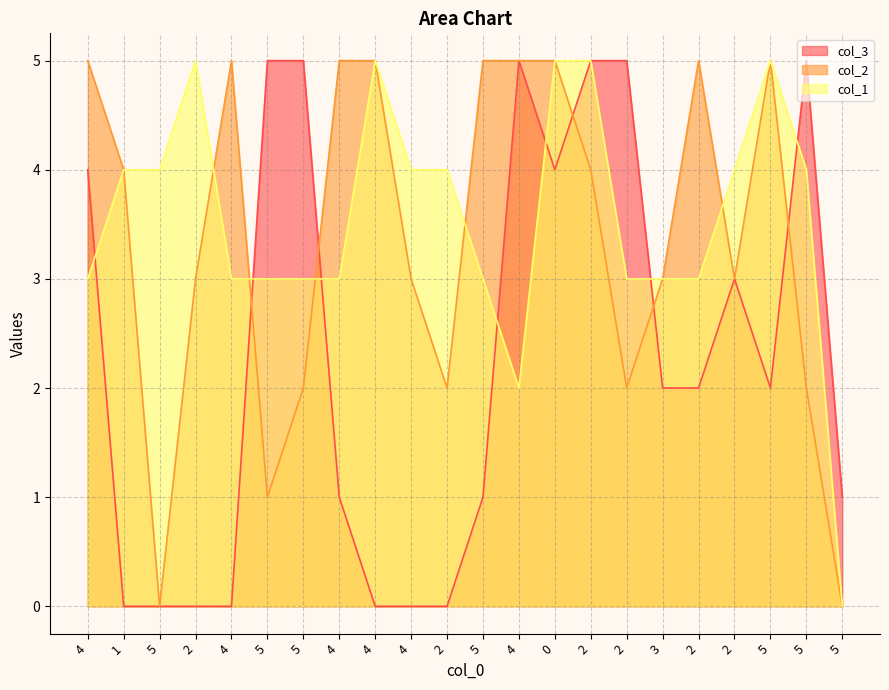

How many values in the col_2 series exceed 4?

9